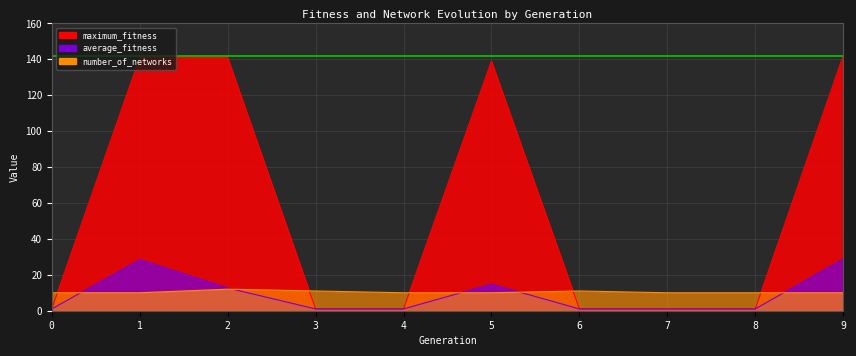

The value of average_fitness at 2 is 19.5. True or false?

False